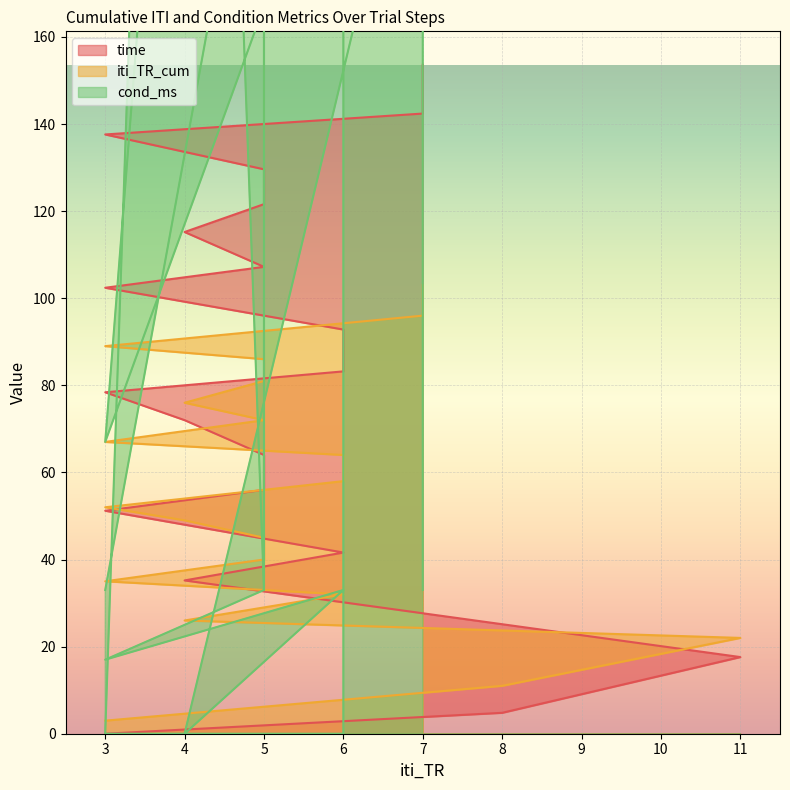

The value of cond_ms at 3 is 17.0. True or false?

True